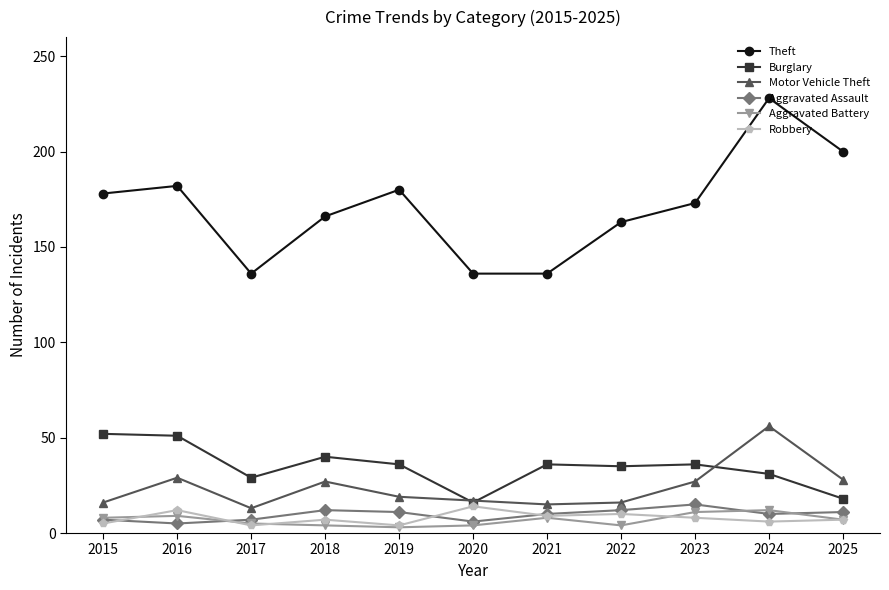

What is the sum of the Motor Vehicle Theft values at 2015 and 2022?

32